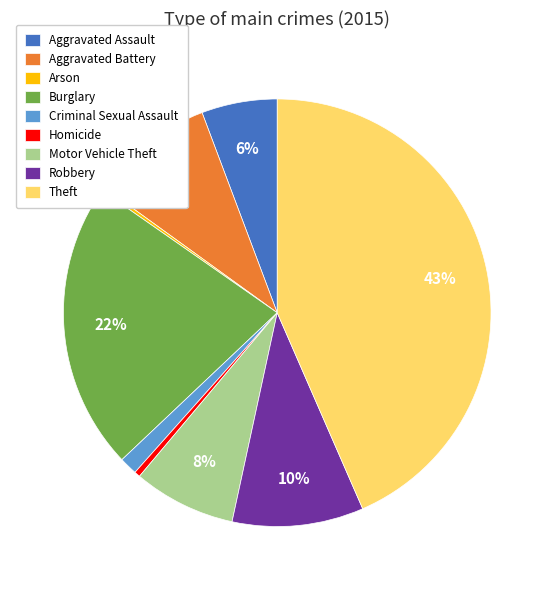

Combined, do Criminal Sexual Assault and Theft account for over 50%?

No